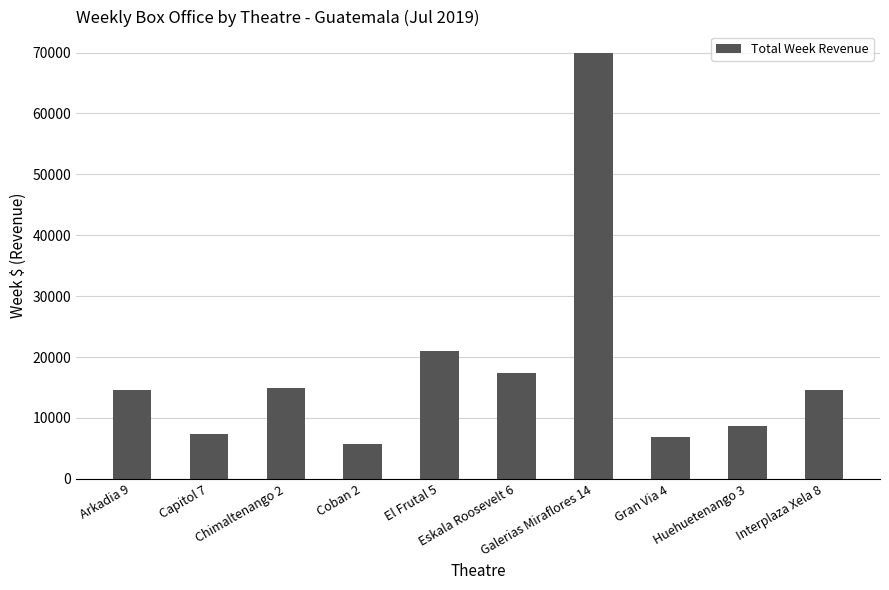

What is the difference between the maximum and minimum values?

64167.2